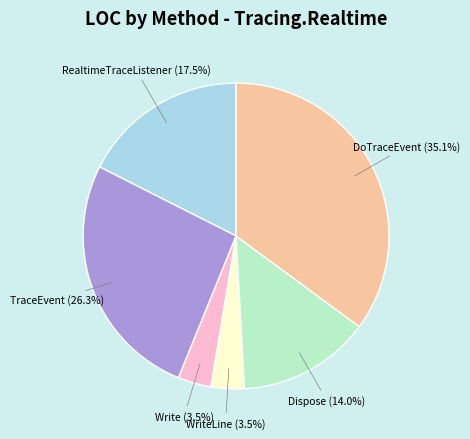

Is DoTraceEvent the majority of the pie?

No